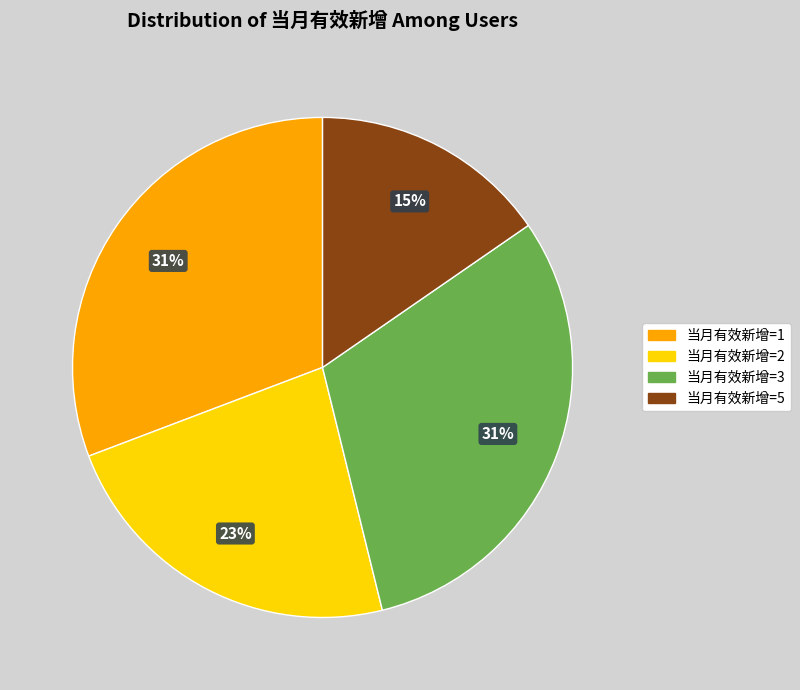

Is there a majority slice in this chart?

No